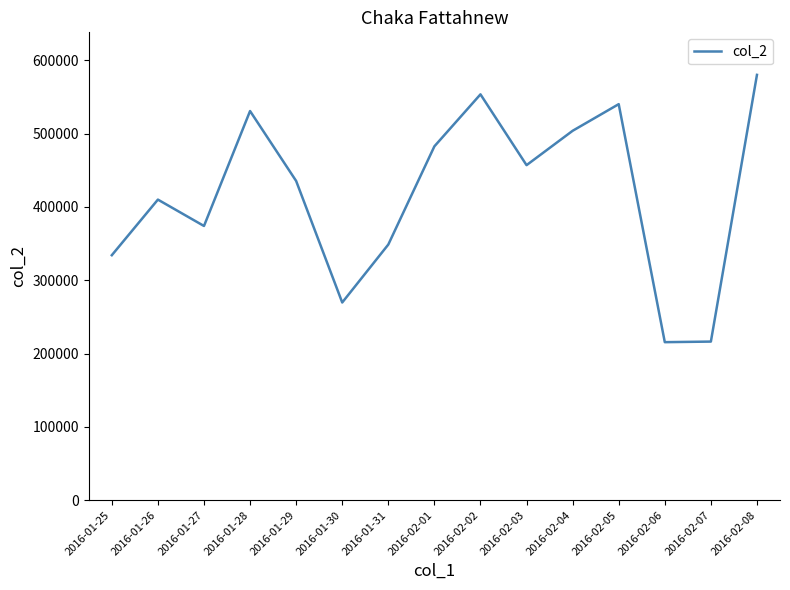

Between 2016-02-08 and 2016-02-03, which is larger?

2016-02-08